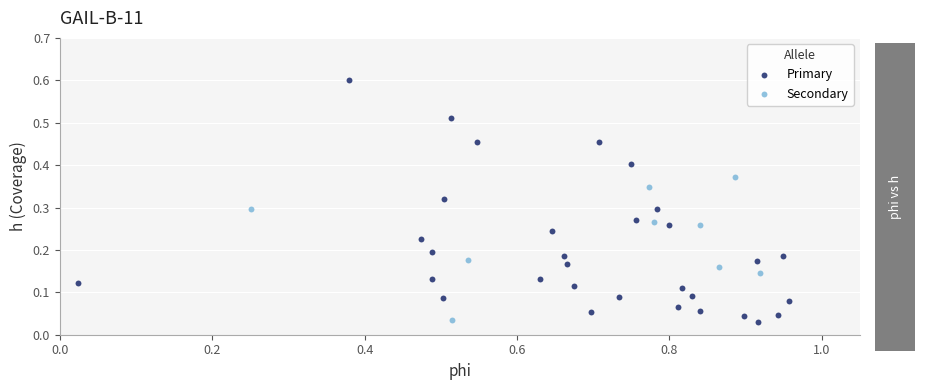

Which series contains the lowest Y value?

Primary